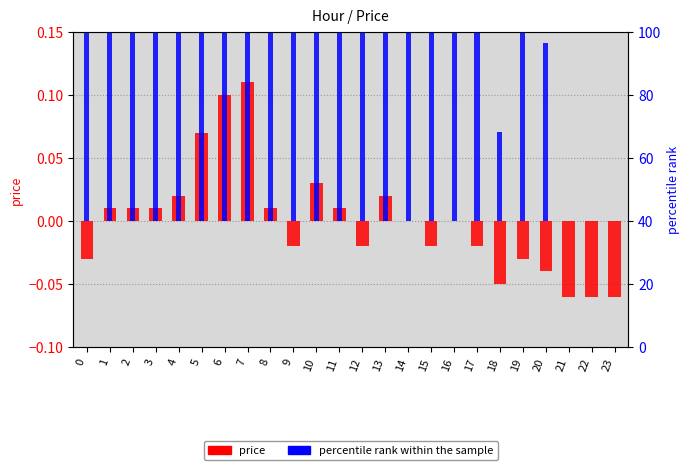

What are all the series names shown in the legend?

price, percentile rank within the sample